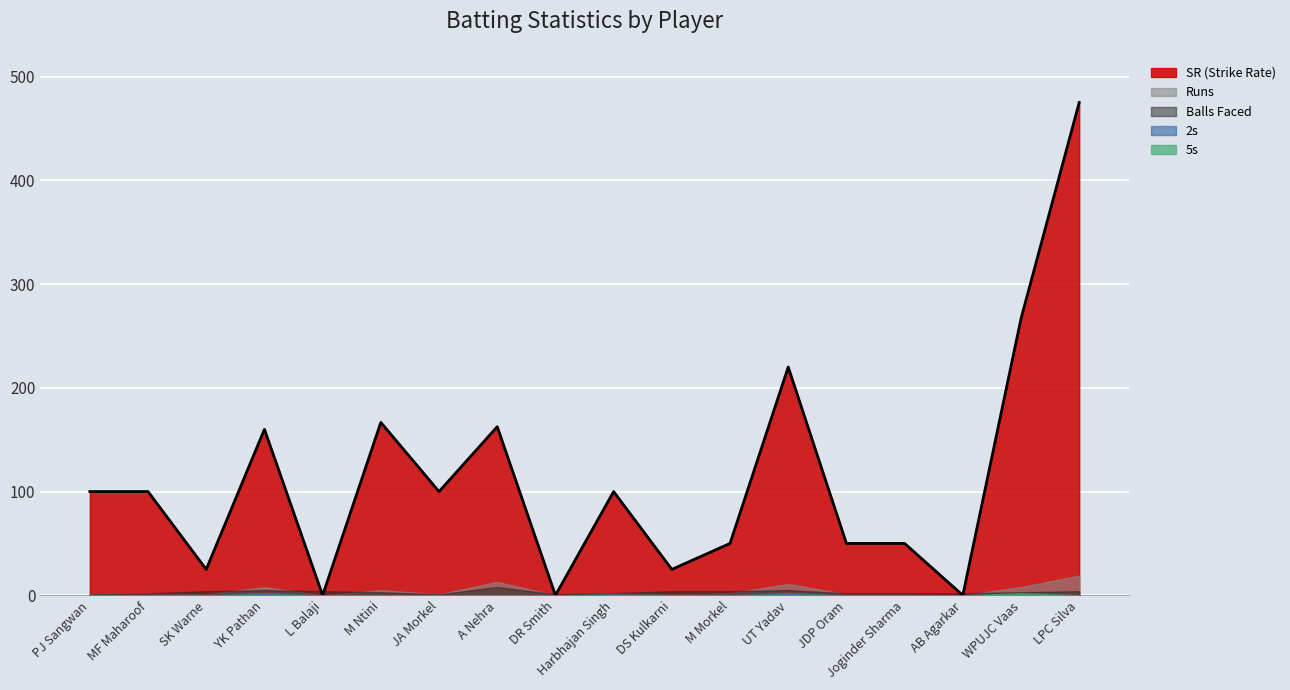

What is the greatest value displayed?

475.0